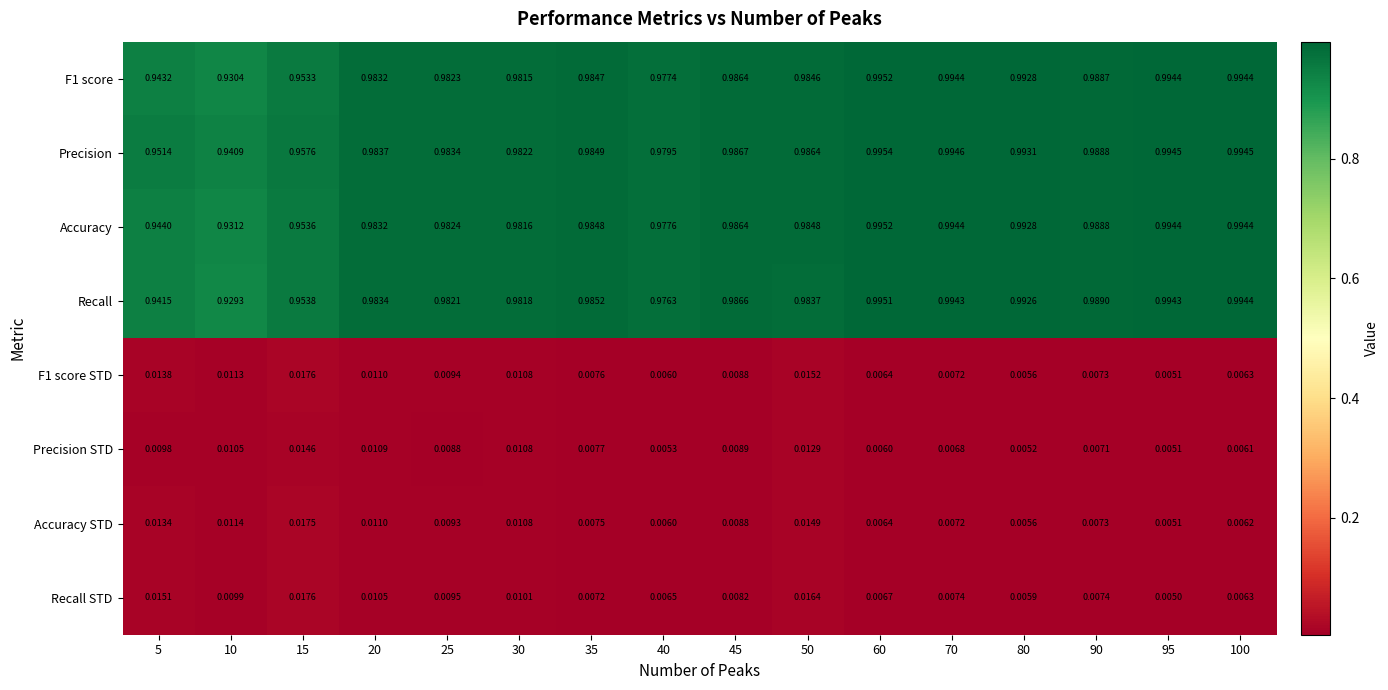

Which series has the largest total across all categories?

Precision